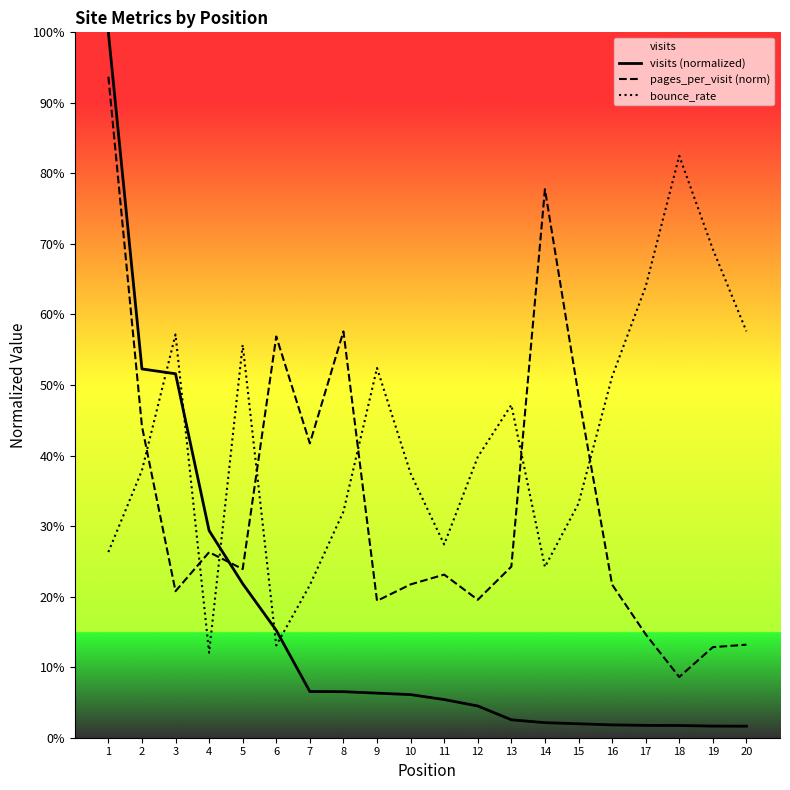

Does the chart display data point markers on the line(s)?

No